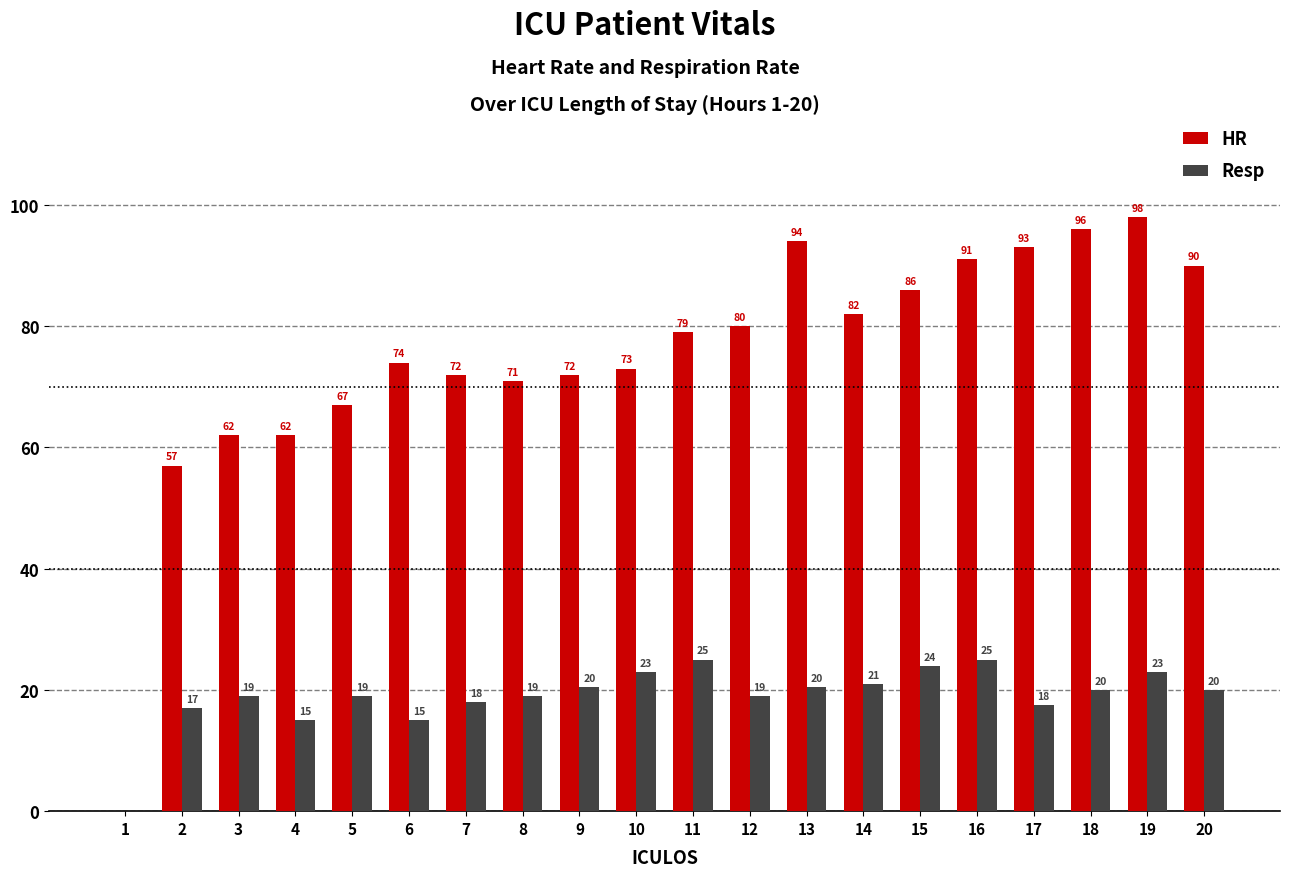

The Resp series shows 24.0 at 15. True or false?

True